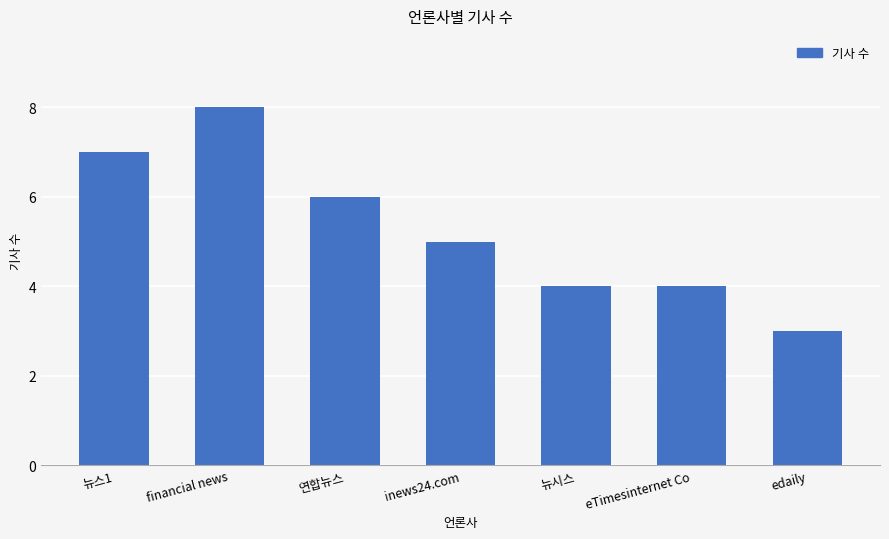

What is the difference between the values at inews24.com and 뉴스1?

2